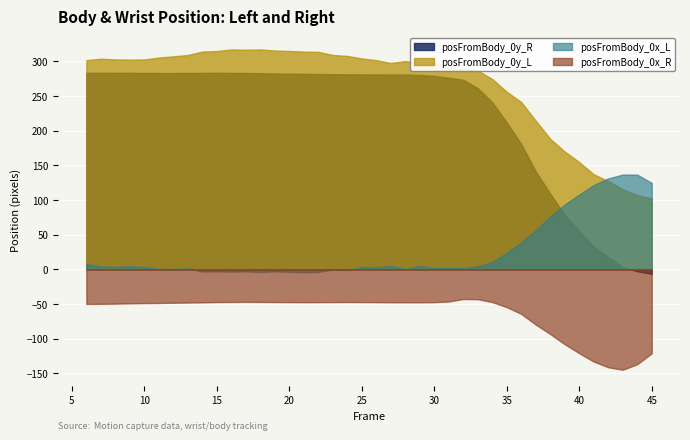

What is the spread (max minus min) of values at 10?

351.7